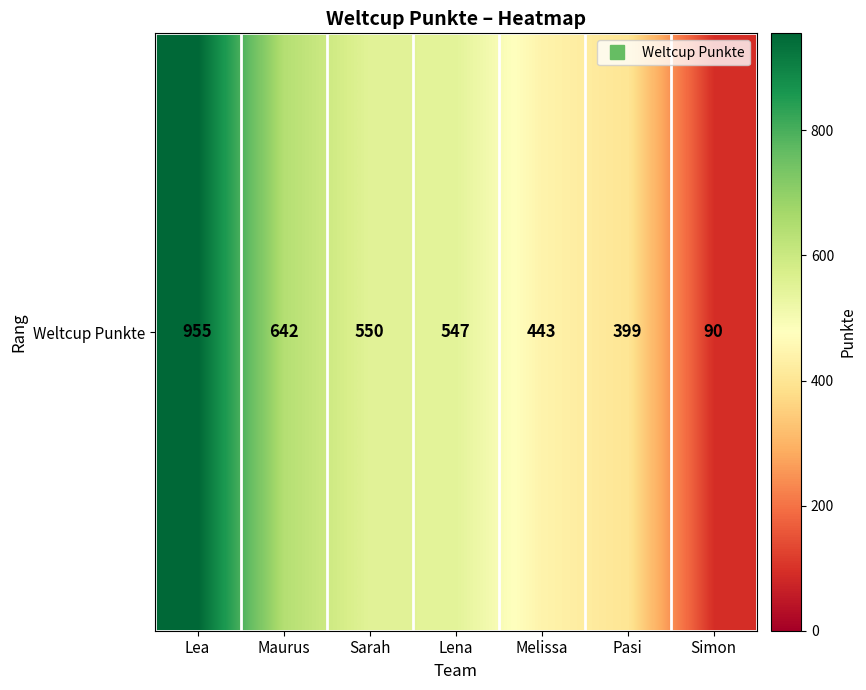

What is the approximate value at Lea?

955